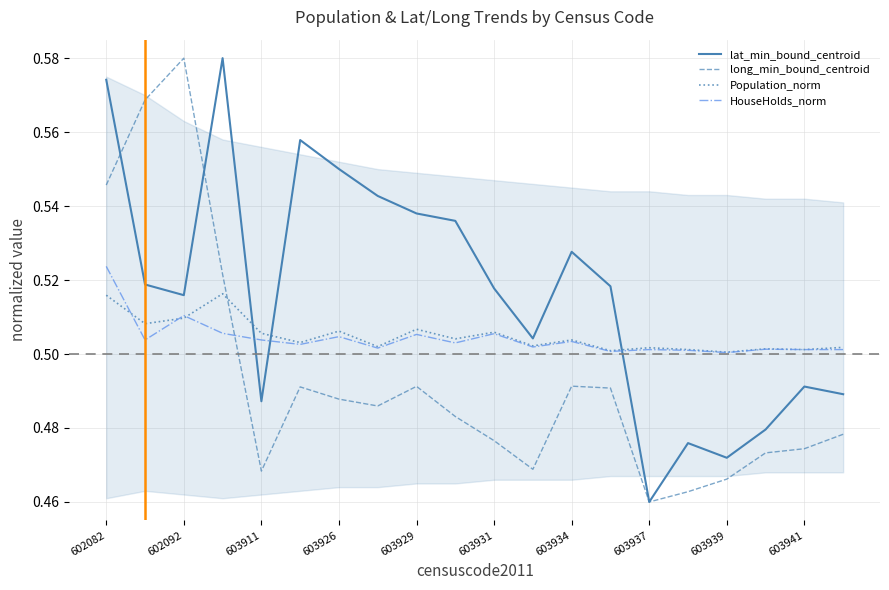

At which category does lat_min_bound_centroid reach its first local valley?

602092